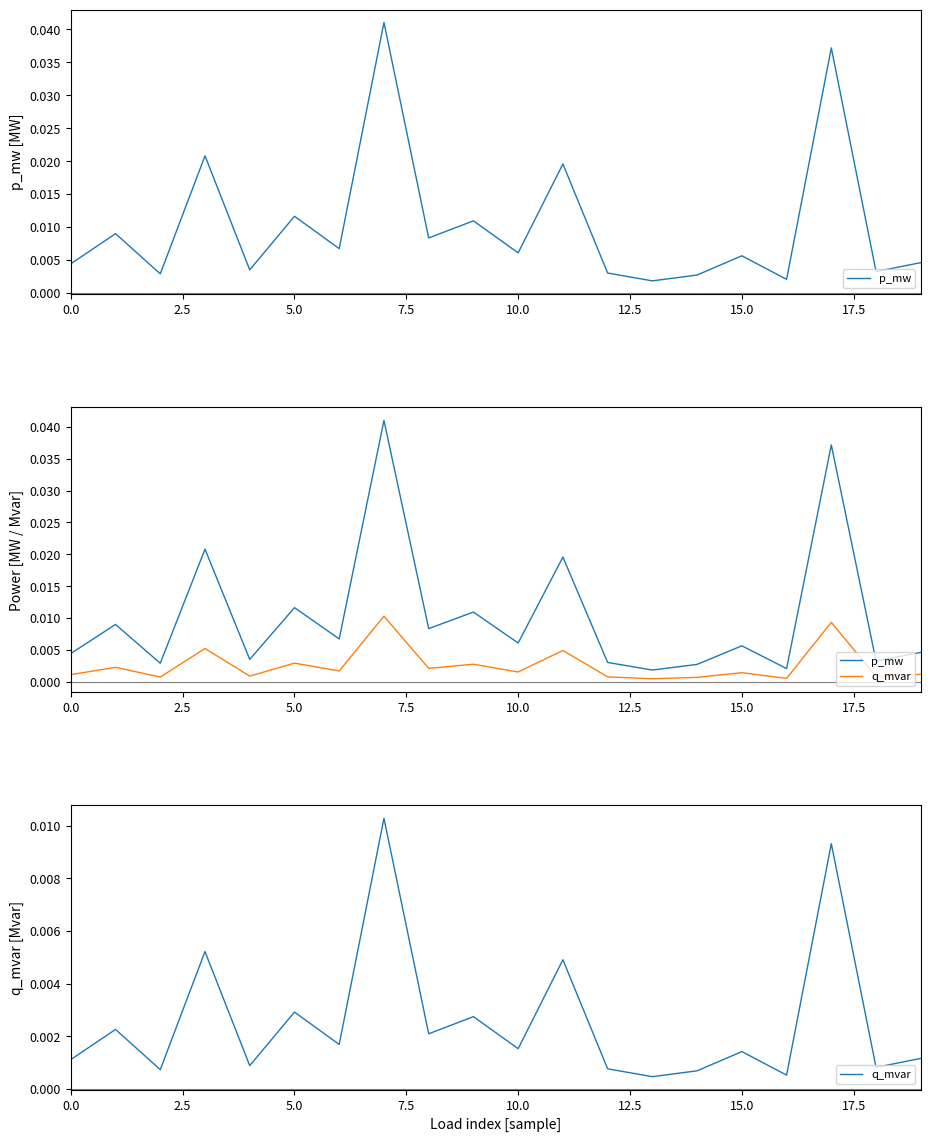

What is the label of the 4th point from the right?

16